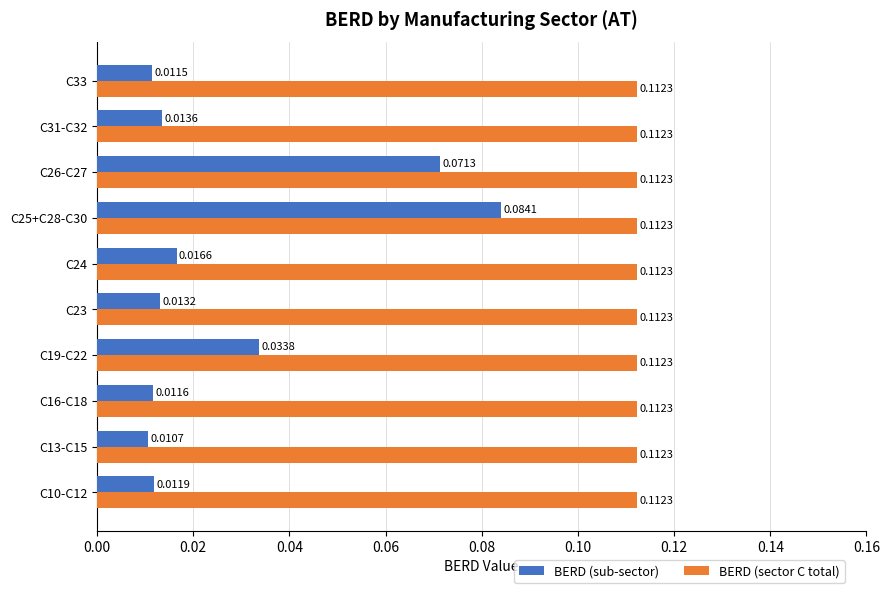

Which series changed the most between C13-C15 and C24?

BERD (sub-sector)